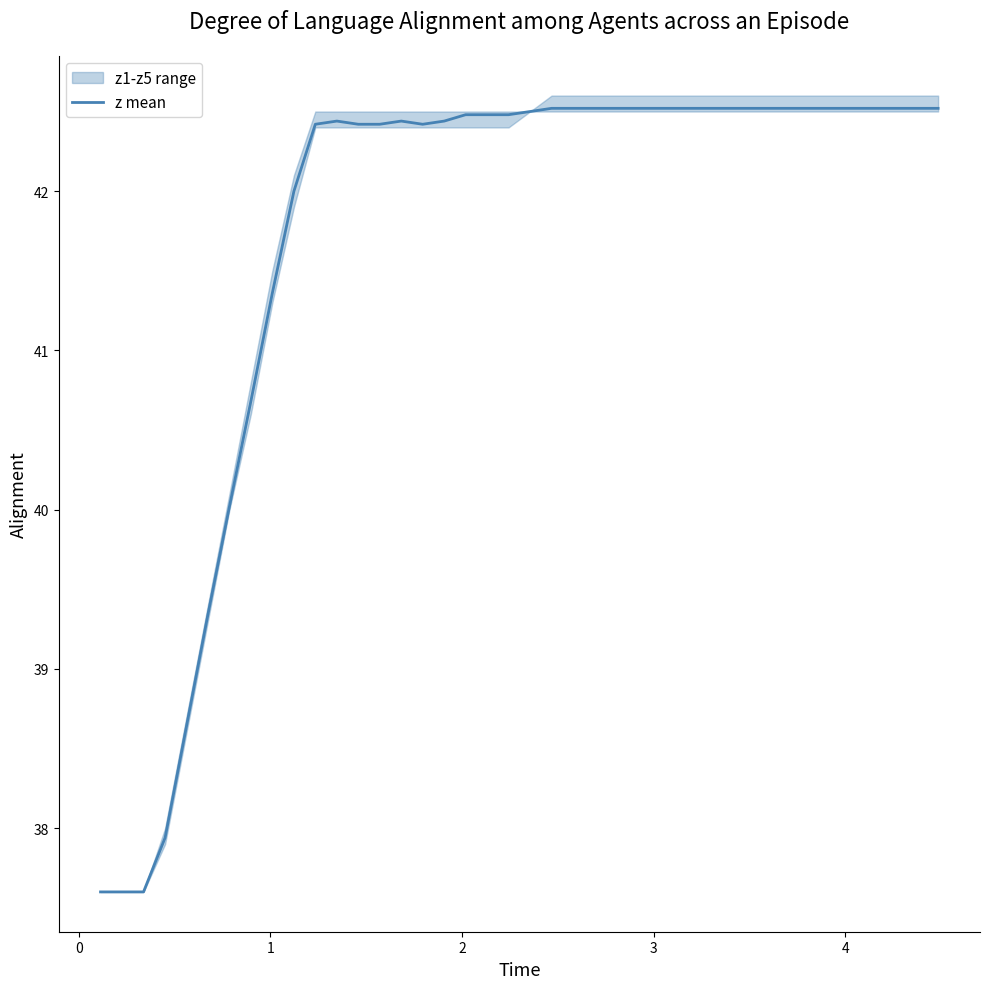

What is the highest value of the z mean series?

42.5